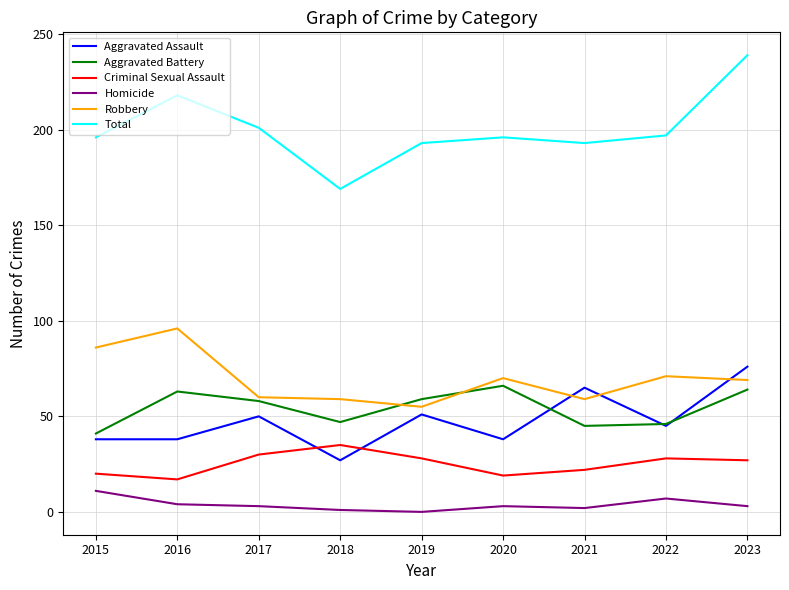

True or false: Total and Aggravated Battery intersect in this chart.

False